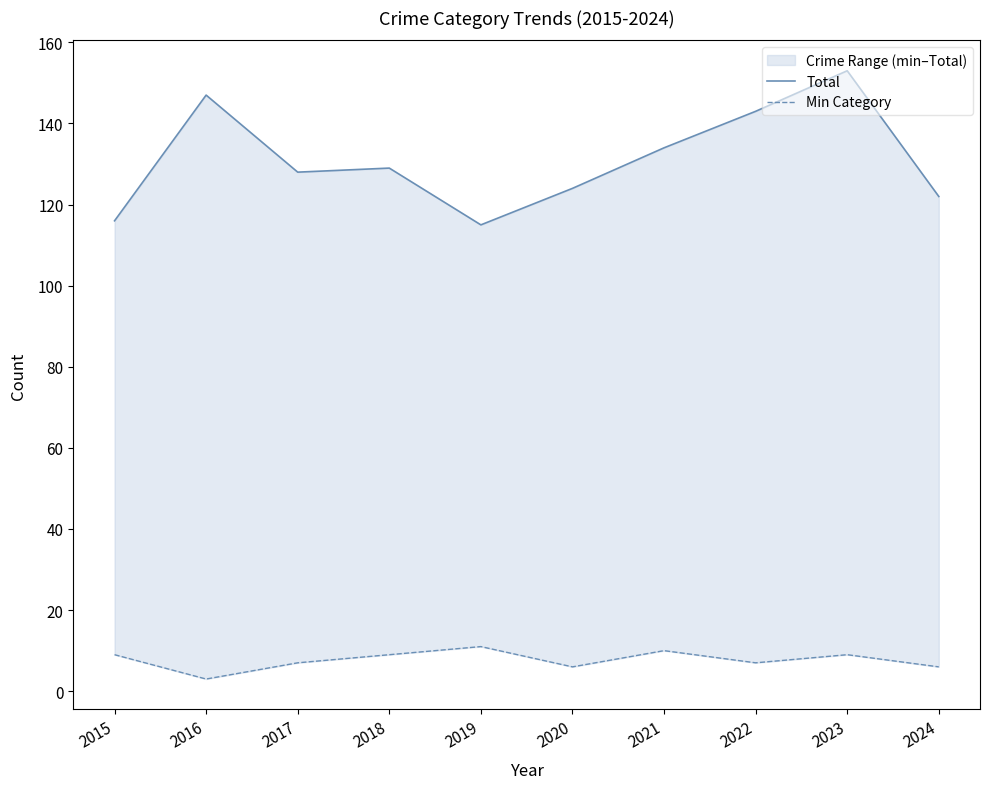

What is the highest value of the Total series?

153